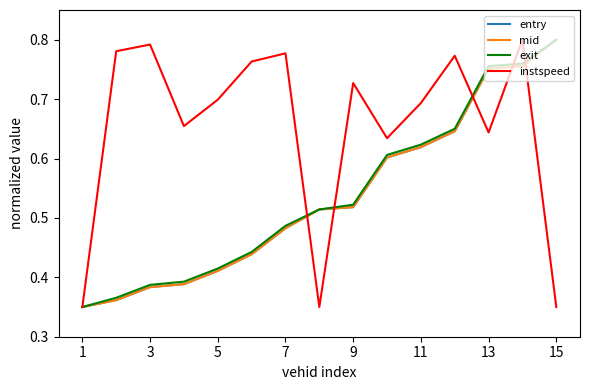

True or false: entry has more than 2 points higher than both neighbors.

False